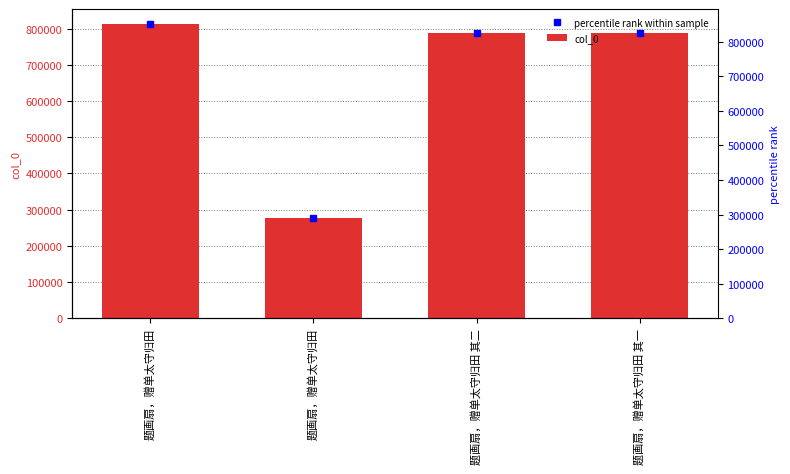

Between 题画扇，赠单太守归田 其二 and 题画扇，赠单太守归田, which is larger?

题画扇，赠单太守归田